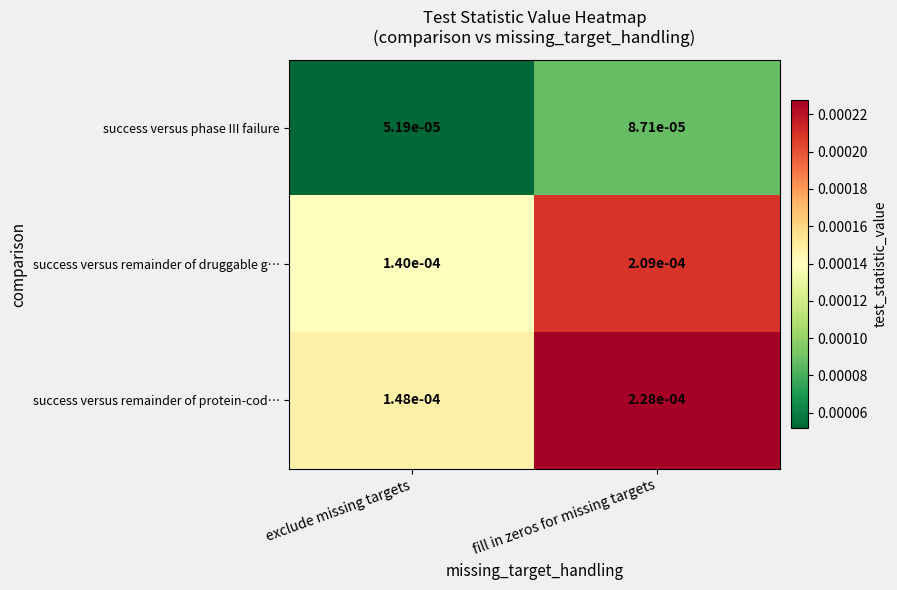

Which series has the widest spread of values?

success versus remainder of protein-cod…